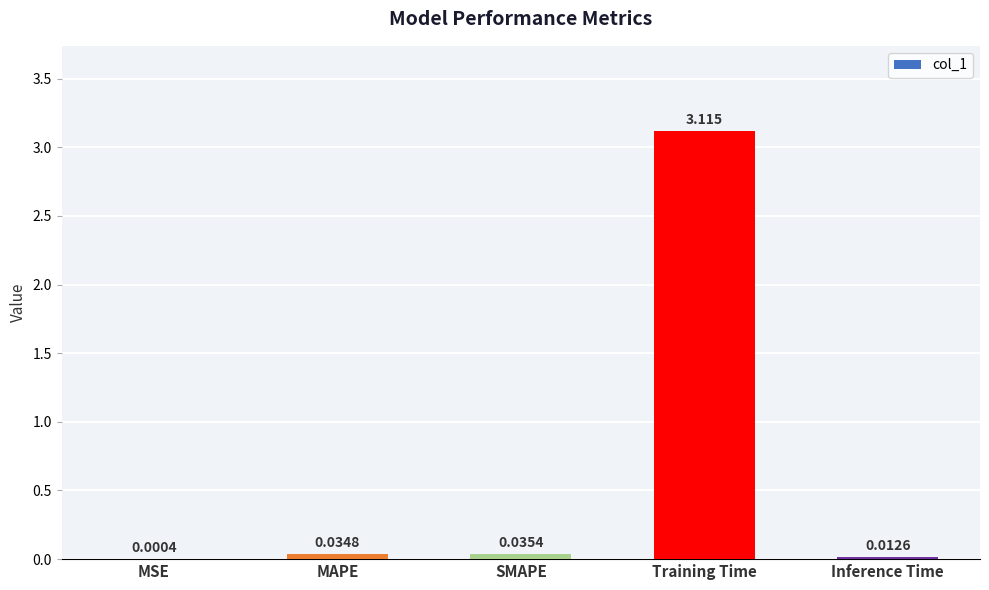

Where is the data nearest to the value 1?

SMAPE